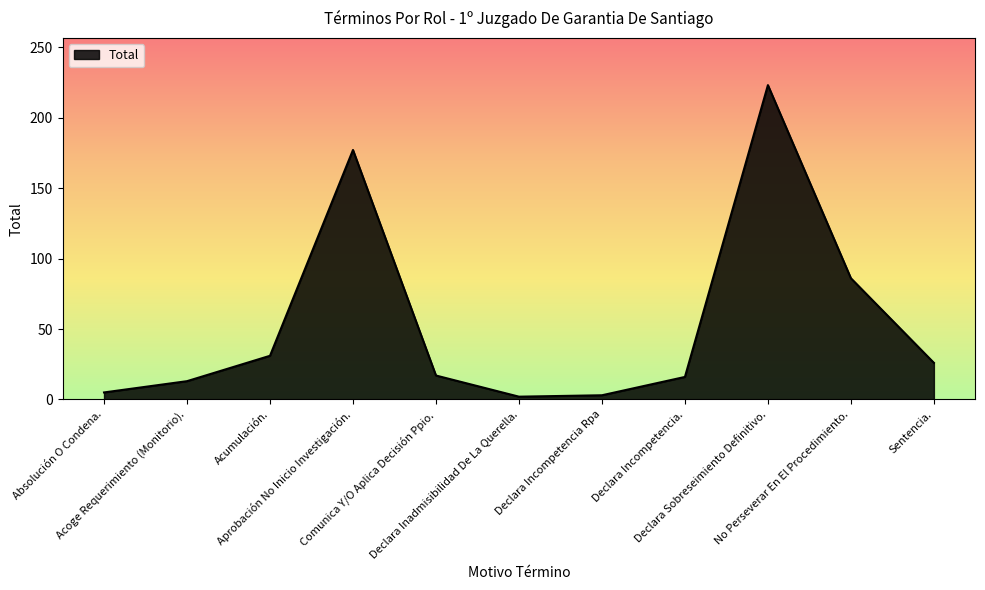

Reading right to left, extract all data points from this chart.

Sentencia.=26	No Perseverar En El Procedimiento.=86	Declara Sobreseimiento Definitivo.=223	Declara Incompetencia.=16	Declara Incompetencia Rpa=3	Declara Inadmisibilidad De La Querella.=2	Comunica Y/O Aplica Decisión Ppio.=17	Aprobación No Inicio Investigación.=177	Acumulación.=31	Acoge Requerimiento (Monitorio).=13	Absolución O Condena.=5